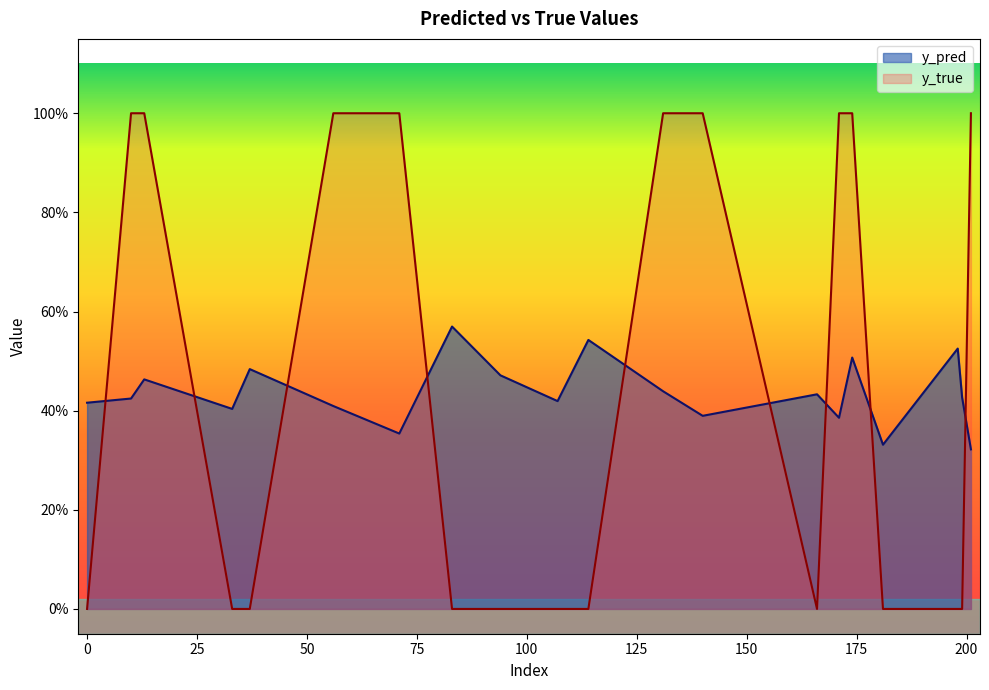

How many intersections are there between y_true and y_pred?

9